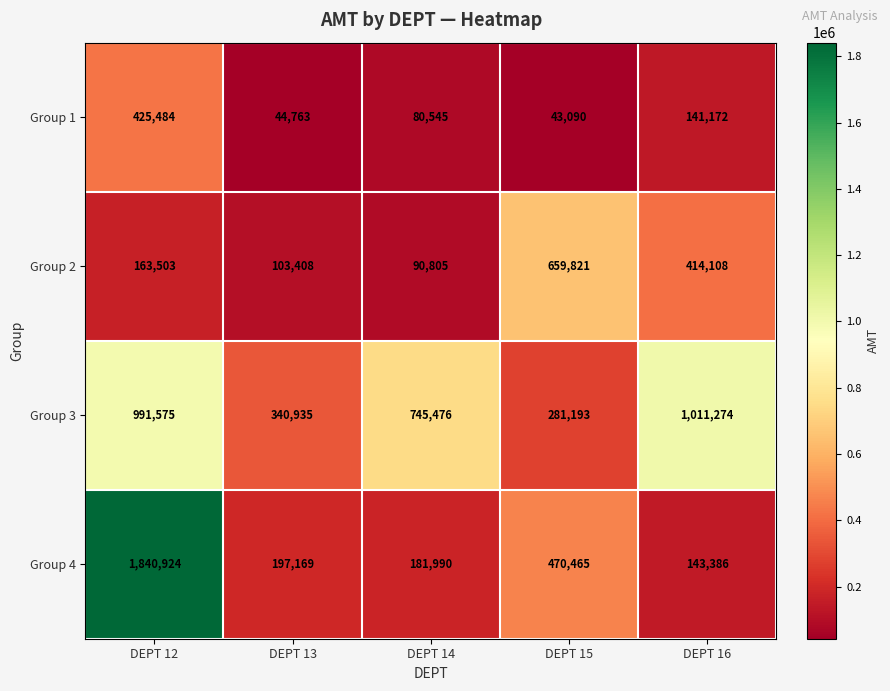

Rank the series by their maximum value, from highest to lowest.

Group 4, Group 3, Group 2, Group 1